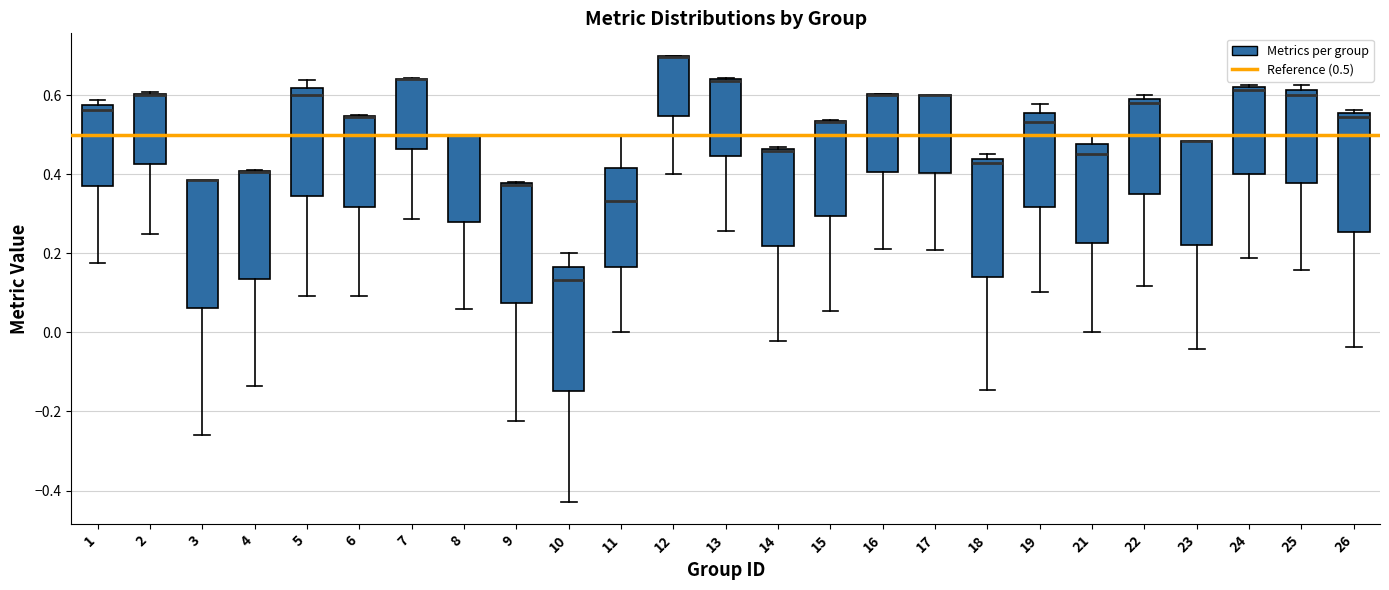

Reading left to right, transcribe this box plot: for each box, give where its median line is, the range the box spans, and where its two whiskers end, as read against the y-axis. The values are not printed on the chart, so give them approximately, as read against the axis.

1: median 0.56, box 0.36 to 0.58, whiskers 0.18 to 0.58 (just above the box's upper edge)
2: median 0.60 (drawn on the box's upper edge), box 0.42 to 0.60, whiskers 0.26 to 0.60
3: median 0.38 (drawn on the box's upper edge), box 0.06 to 0.38, whiskers -0.26 to 0.38
4: median 0.40 (drawn on the box's upper edge), box 0.14 to 0.40, whiskers -0.14 to 0.42
5: median 0.60, box 0.34 to 0.62, whiskers 0.10 to 0.64
6: median 0.54 (drawn on the box's upper edge), box 0.32 to 0.54, whiskers 0.10 to 0.54
7: median 0.64 (drawn on the box's upper edge), box 0.46 to 0.64, whiskers 0.28 to 0.64
8: median 0.50 (drawn on the box's upper edge), box 0.28 to 0.50, whiskers 0.06 to 0.50
9: median 0.38 (drawn on the box's upper edge), box 0.08 to 0.38, whiskers -0.22 to 0.38
10: median 0.14, box -0.14 to 0.16, whiskers -0.42 to 0.20
11: median 0.34, box 0.16 to 0.42, whiskers 0.00 to 0.50
12: median 0.70 (drawn on the box's upper edge), box 0.54 to 0.70, whiskers 0.40 to 0.70
13: median 0.64 (drawn on the box's upper edge), box 0.44 to 0.64, whiskers 0.26 to 0.64
14: median 0.46, box 0.22 to 0.46, whiskers -0.02 to 0.46
15: median 0.54 (drawn on the box's upper edge), box 0.30 to 0.54, whiskers 0.06 to 0.54
16: median 0.60 (drawn on the box's upper edge), box 0.40 to 0.60, whiskers 0.22 to 0.60
17: median 0.60 (drawn on the box's upper edge), box 0.40 to 0.60, whiskers 0.20 to 0.60
18: median 0.42, box 0.14 to 0.44, whiskers -0.14 to 0.46
19: median 0.54, box 0.32 to 0.56, whiskers 0.10 to 0.58
21: median 0.46, box 0.22 to 0.48, whiskers 0.00 to 0.50
22: median 0.58, box 0.34 to 0.60, whiskers 0.12 to 0.60 (just above the box's upper edge)
23: median 0.48 (drawn on the box's upper edge), box 0.22 to 0.48, whiskers -0.04 to 0.48
24: median 0.62, box 0.40 to 0.62, whiskers 0.18 to 0.62
25: median 0.60, box 0.38 to 0.62, whiskers 0.16 to 0.62 (just above the box's upper edge)
26: median 0.54, box 0.26 to 0.56, whiskers -0.04 to 0.56 (just above the box's upper edge)